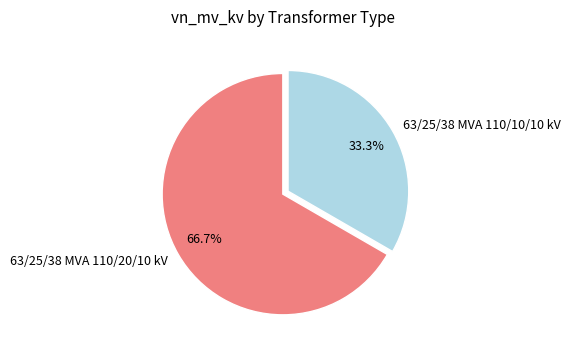

To the nearest percent, what is the combined percentage of 63/25/38 MVA 110/10/10 kV and 63/25/38 MVA 110/20/10 kV?

100%